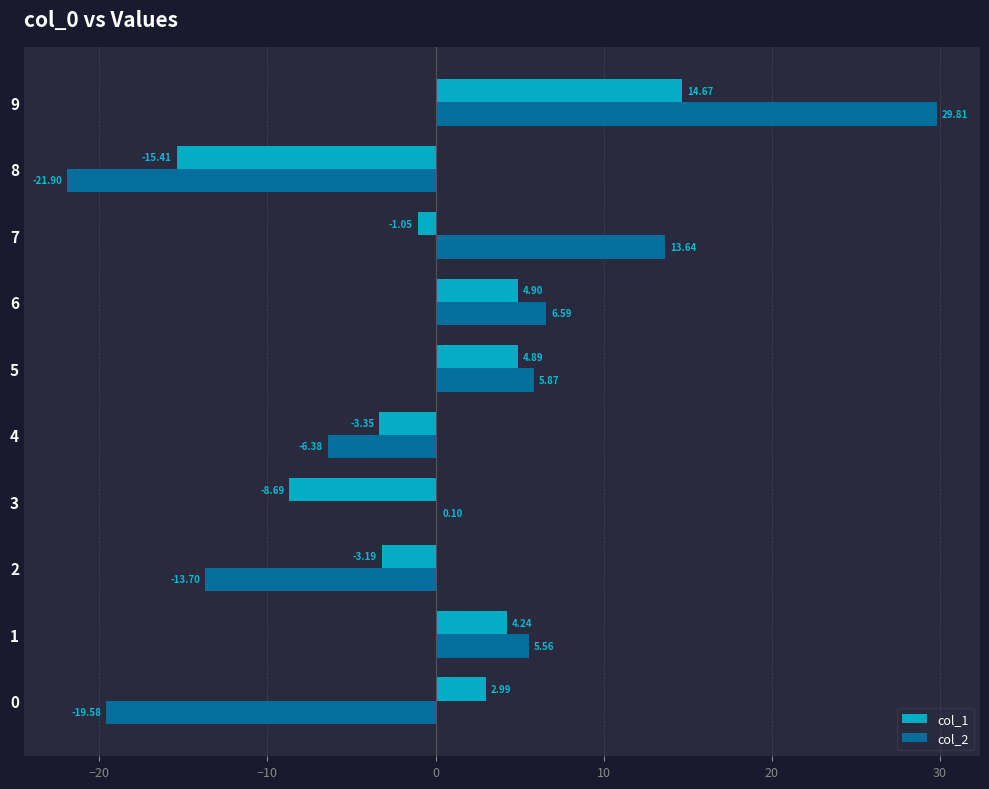

Between 0 and 4, which series saw the biggest shift?

col_2